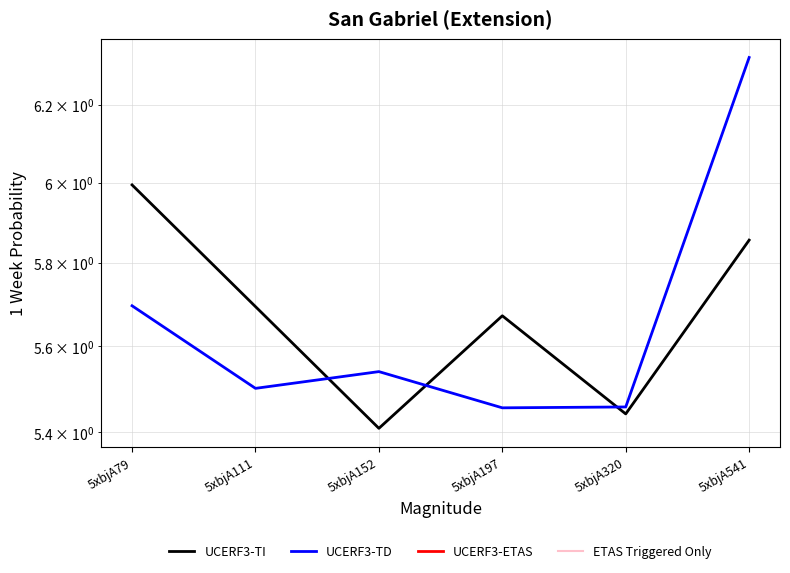

Between 5xbjA111 and 5xbjA541, which is larger?

5xbjA541